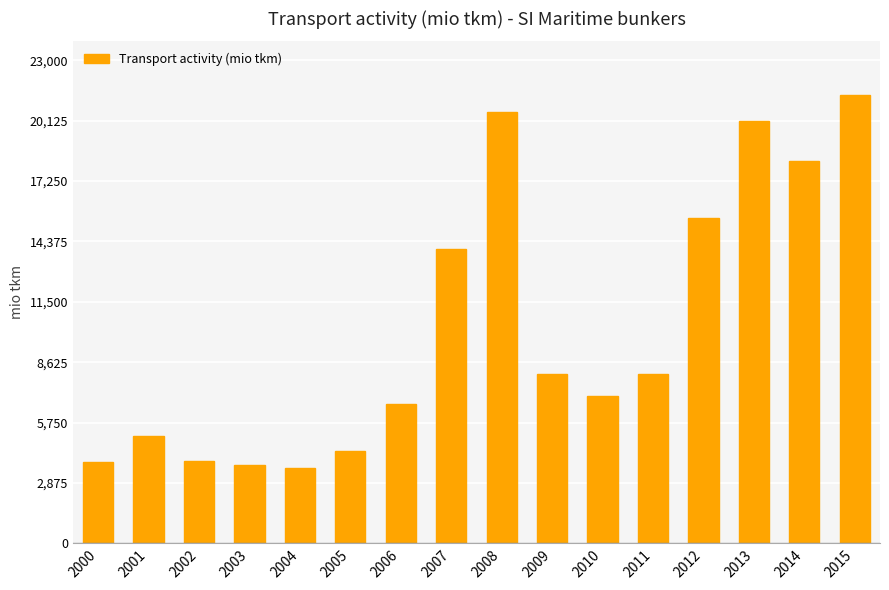

What is the sum of the values at 2000 and 2002?

7784.1